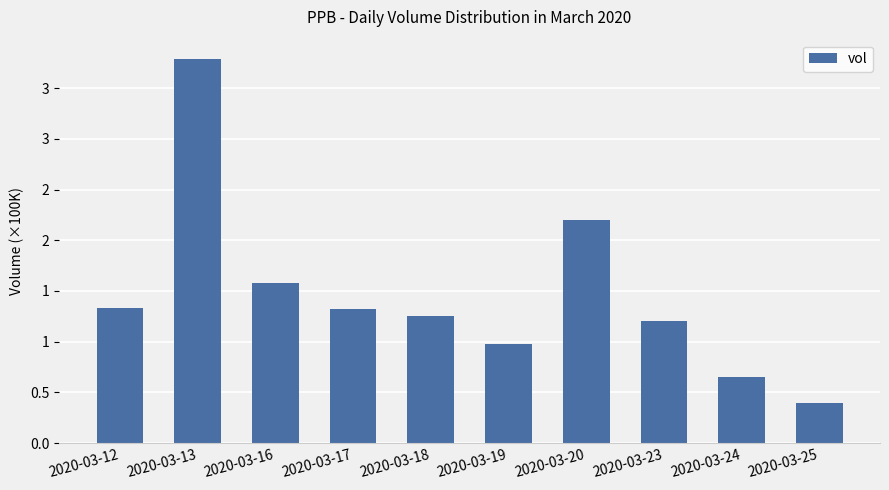

Does the chart contain stacked bars?

No